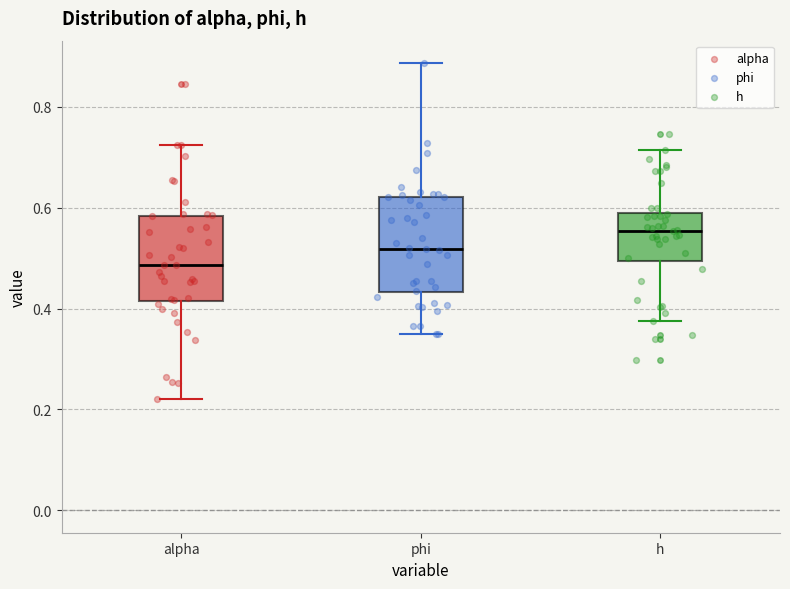

Which box's median line is the lowest?

alpha